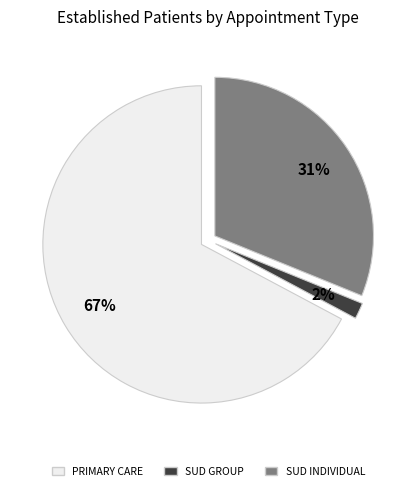

Is there any slice that represents more than half of the pie?

Yes